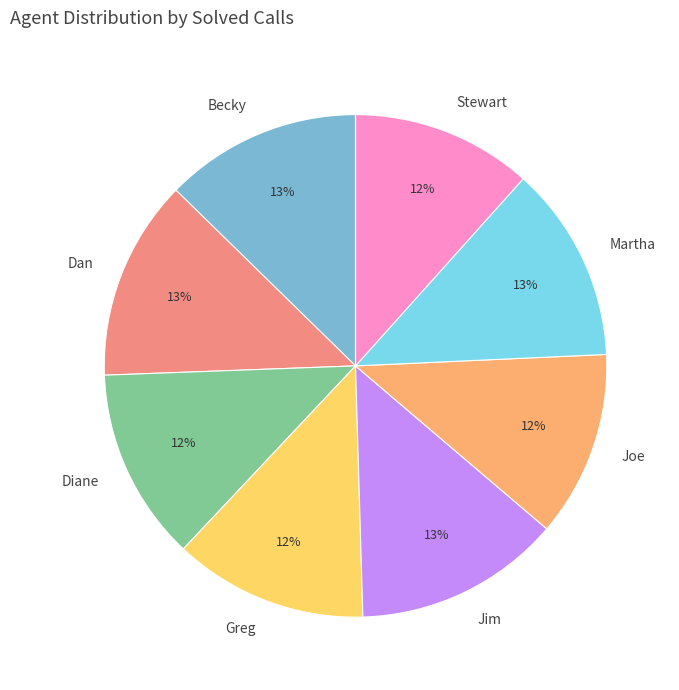

To the nearest percent, what percentage of the pie is Becky?

13%